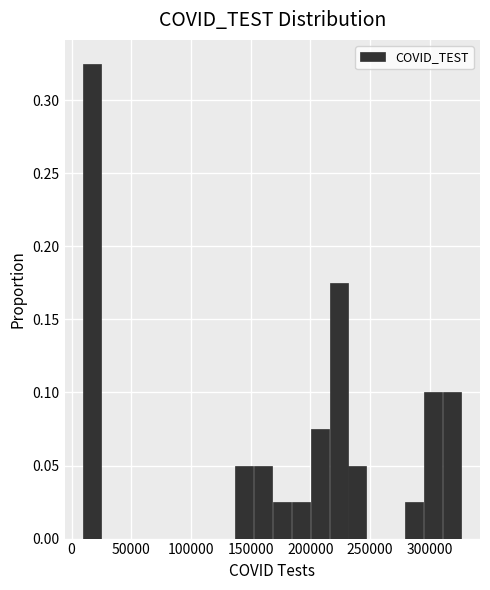

Around what value on the x-axis is the tallest bar? Give the approximate position of its centre, as read against the axis.

15000